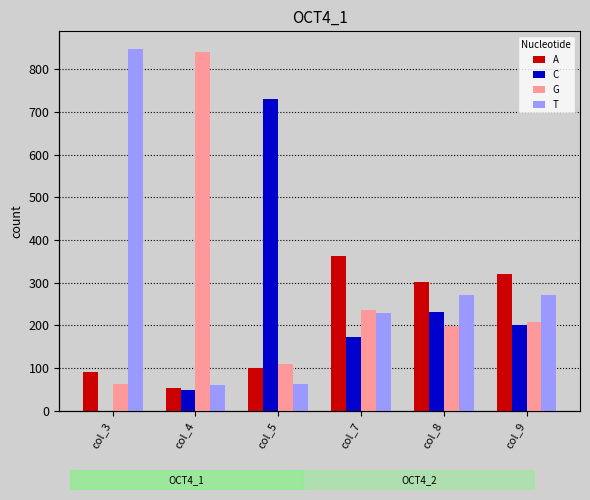

Rank the series at col_9 from highest to lowest value.

A, T, G, C